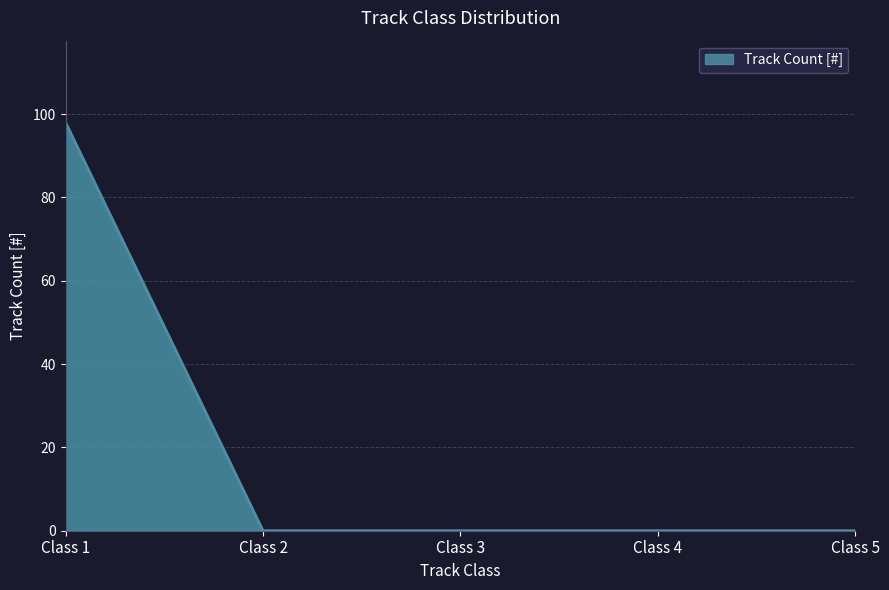

Is it true that the value at Class 3 is 58?

False